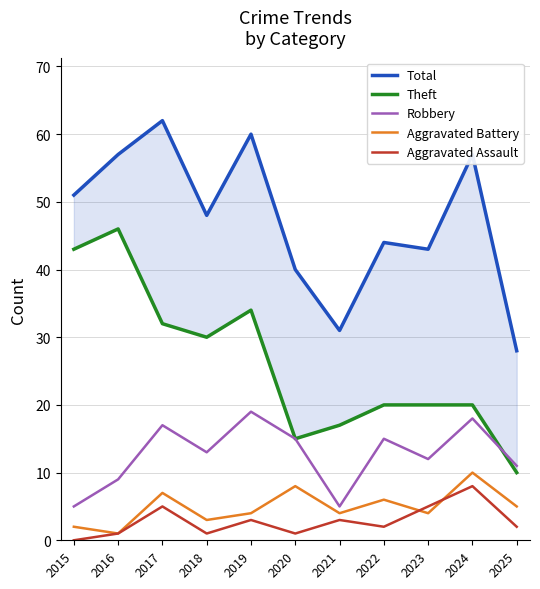

True or false: Aggravated Assault has a value of 3 at 2023.

False